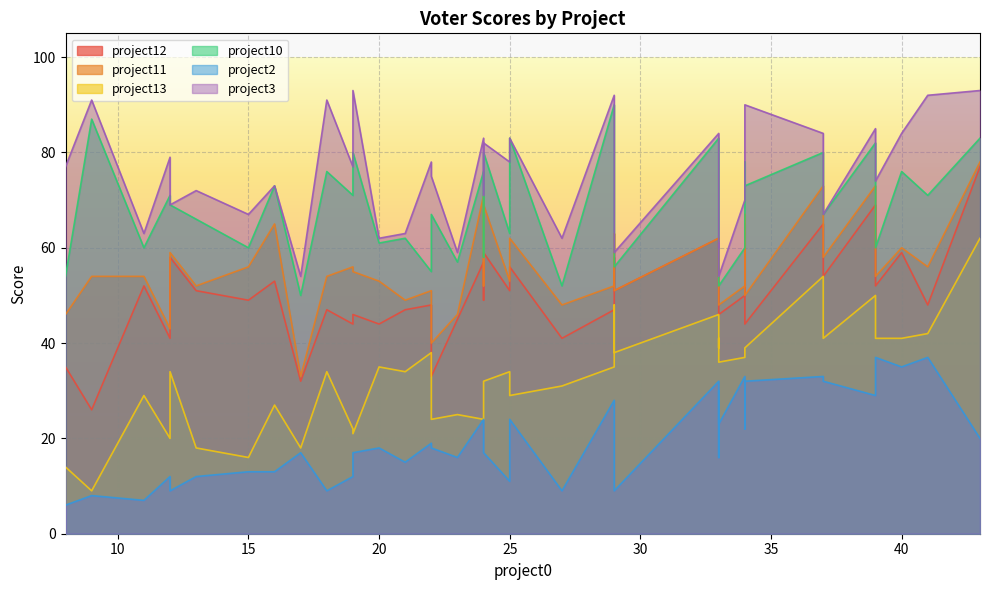

Is the value of project13 at voter17 greater than the value of project12 at voter39?

No